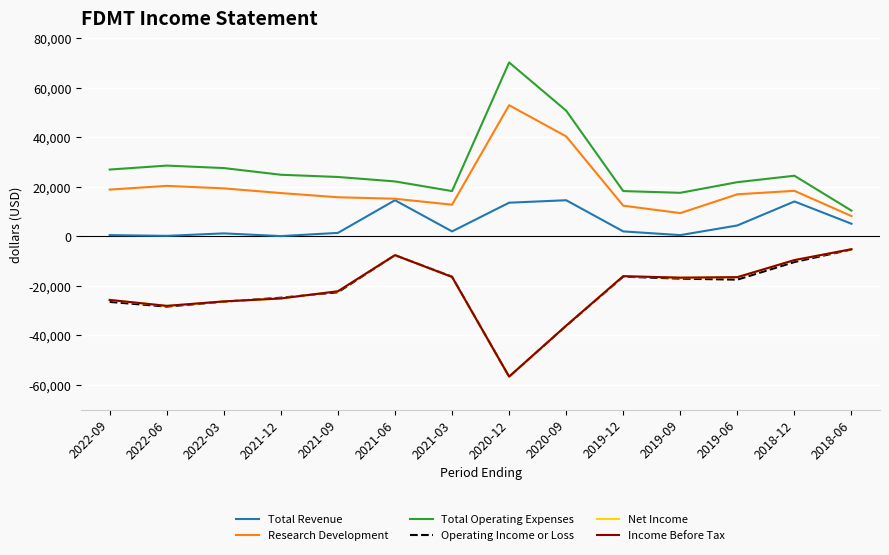

Is this an area chart (filled region under the line)?

No